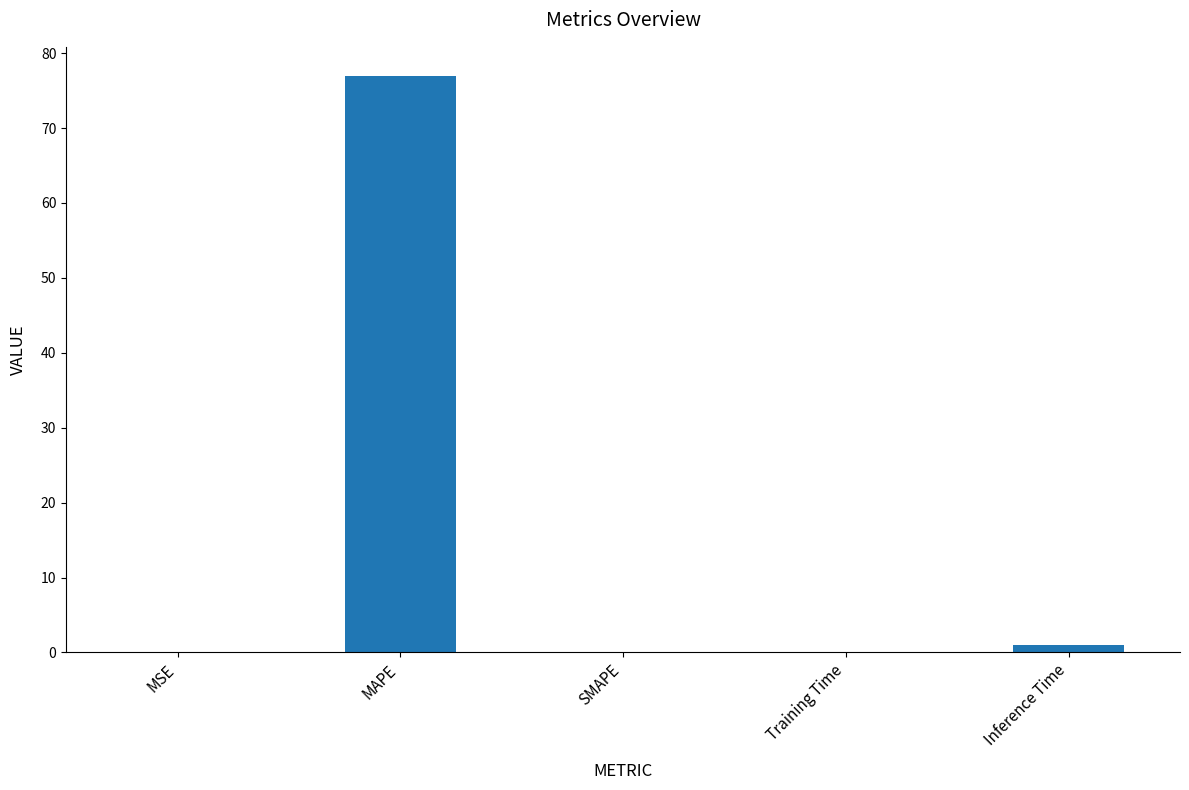

Which has a higher value, SMAPE or MAPE?

MAPE